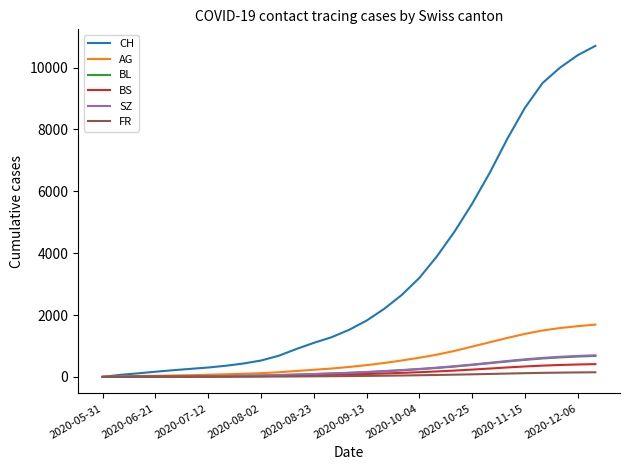

Which series has the largest range (max minus min)?

CH